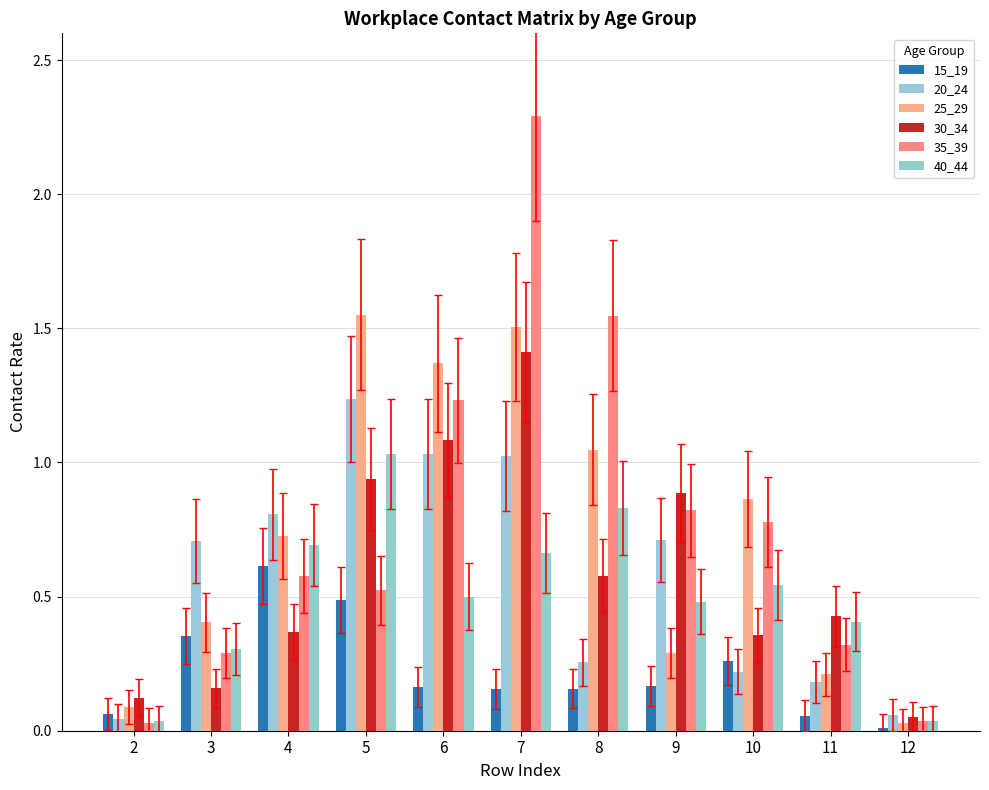

How many groups of bars are there?

11